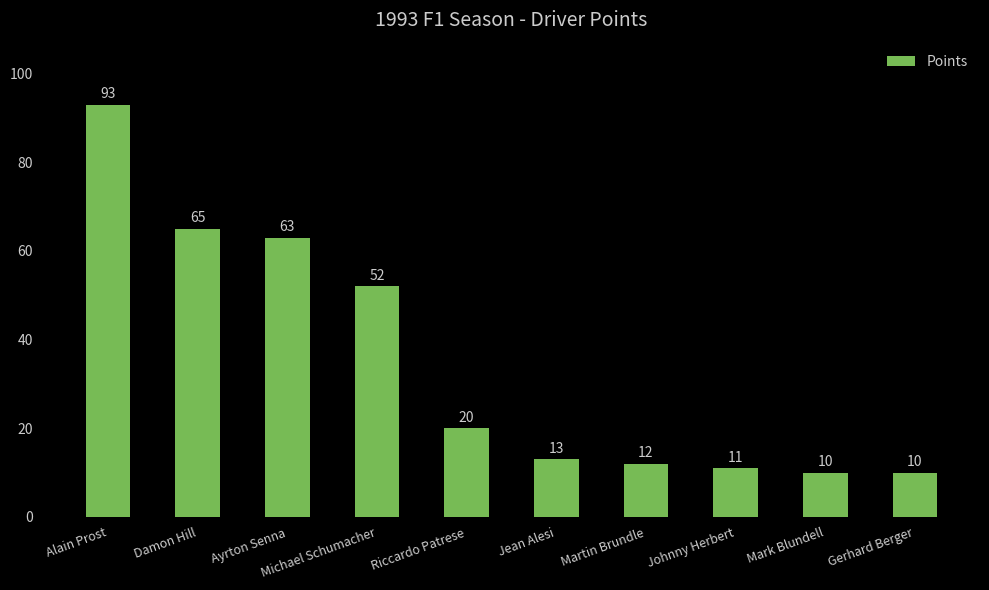

How many categories are shown in the chart?

10